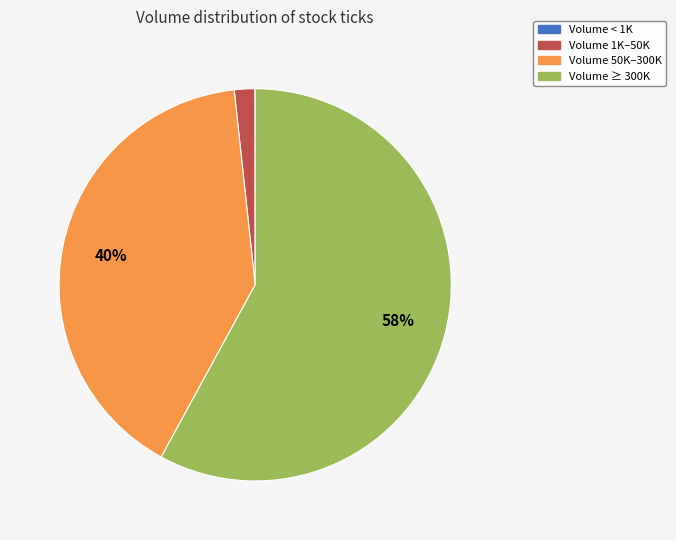

Does any single category account for the majority?

Yes